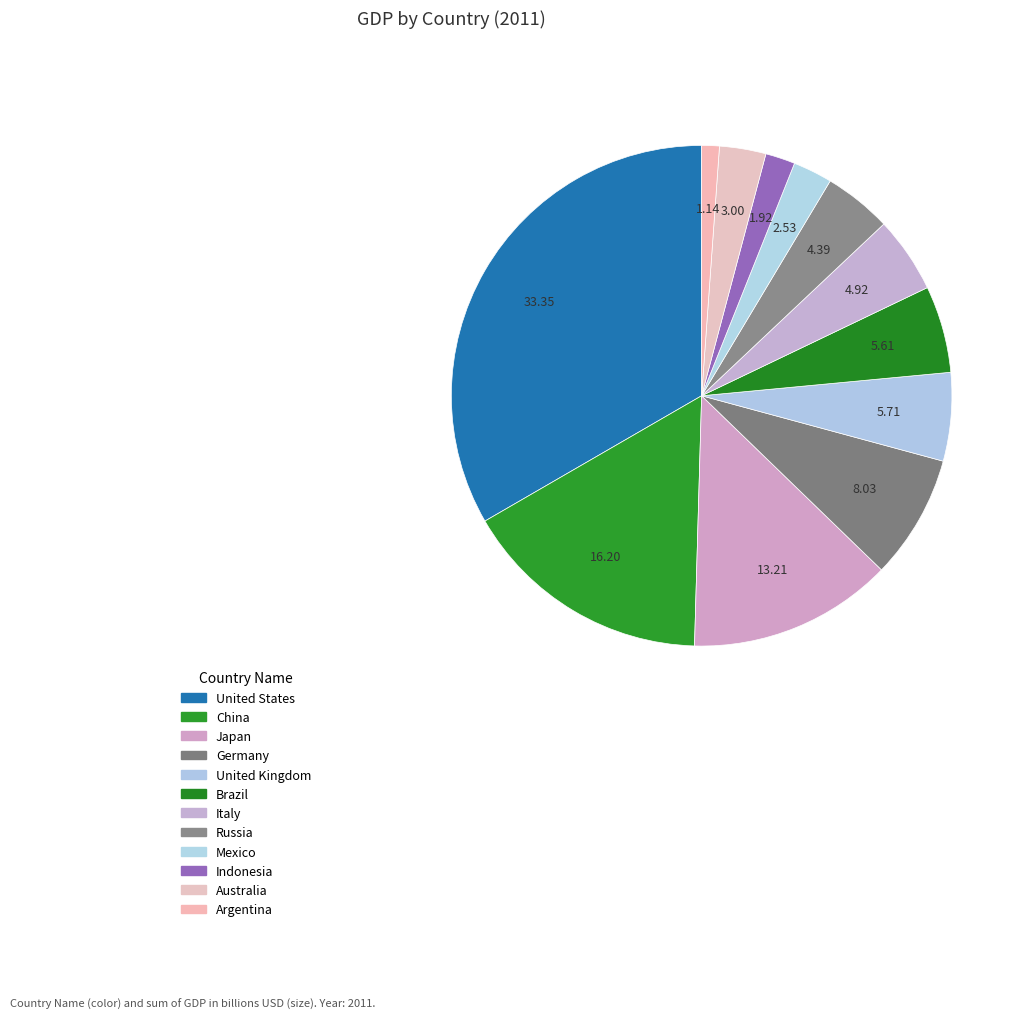

To the nearest percent, what portion does United States represent?

33%